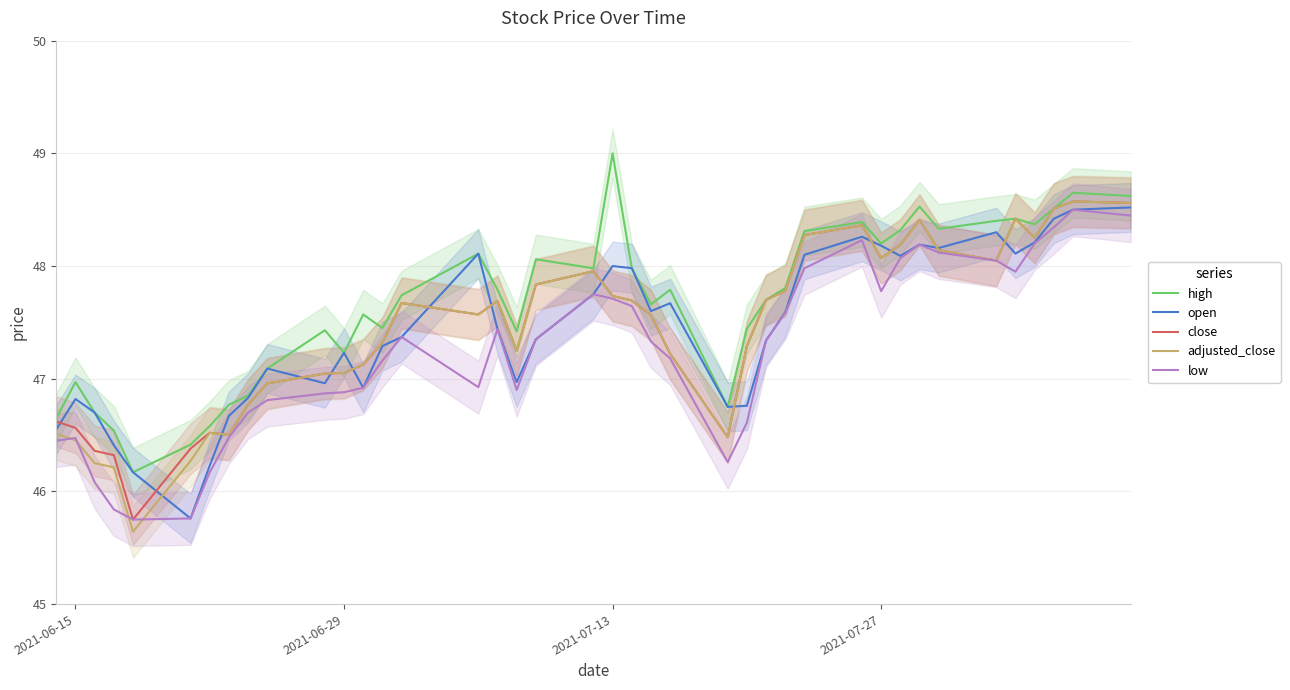

True or false: low and high cross at least once.

False